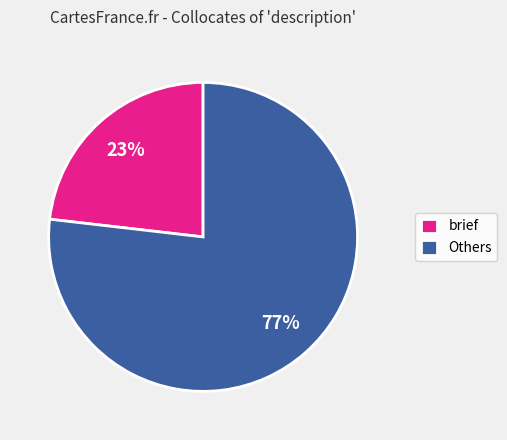

True or false: Others accounts for 69% of the total.

False